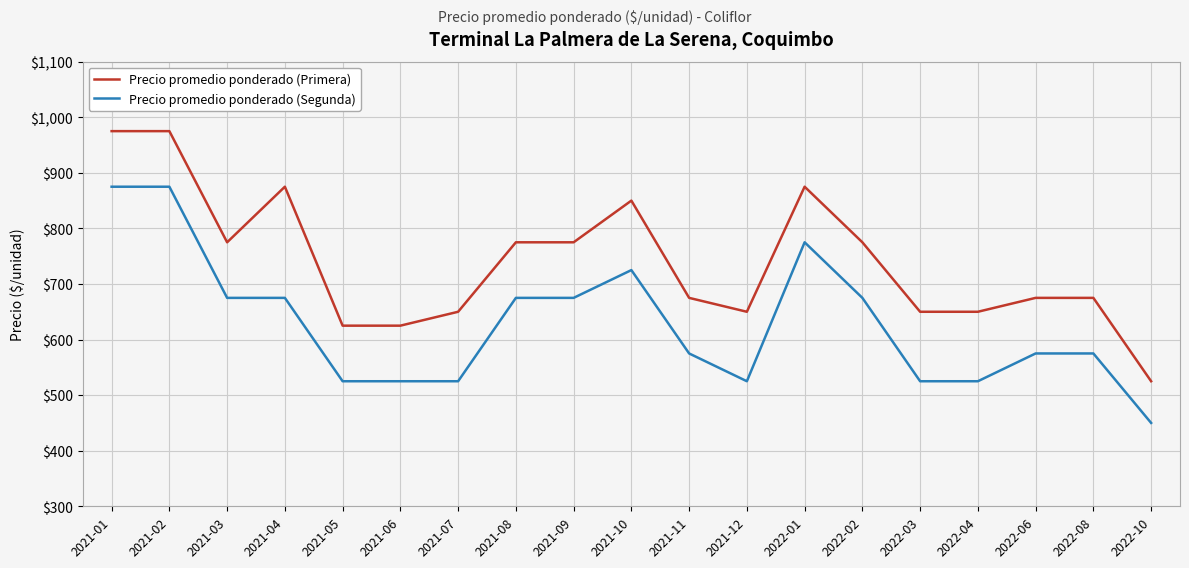

Rank the series at 2021-07 from lowest to highest value.

Precio promedio ponderado (Segunda), Precio promedio ponderado (Primera)